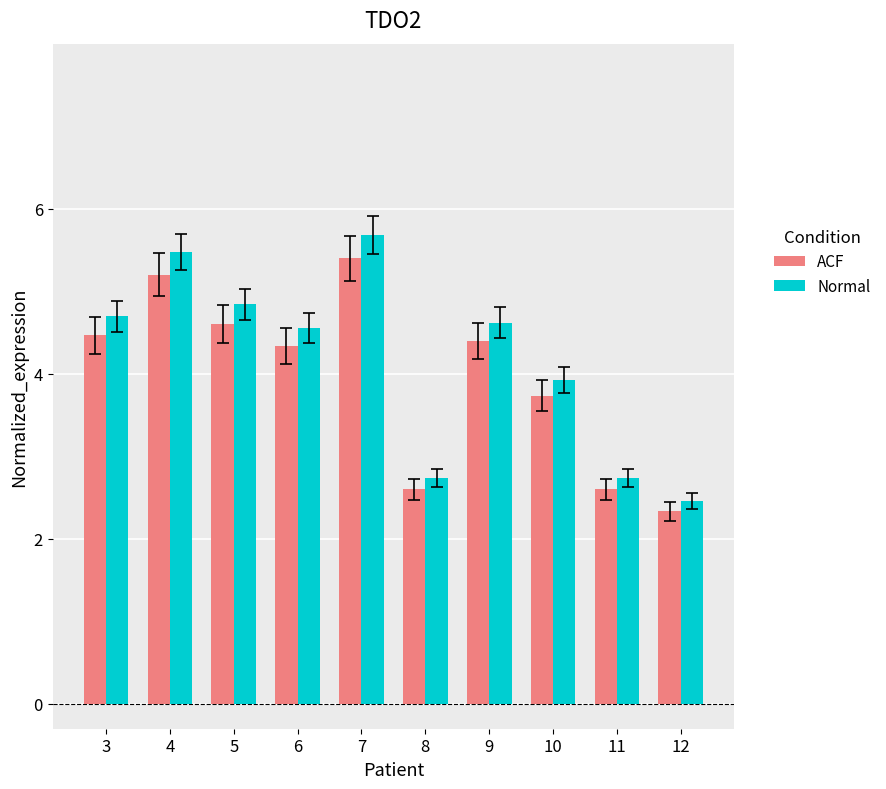

Does the chart contain any negative values?

No